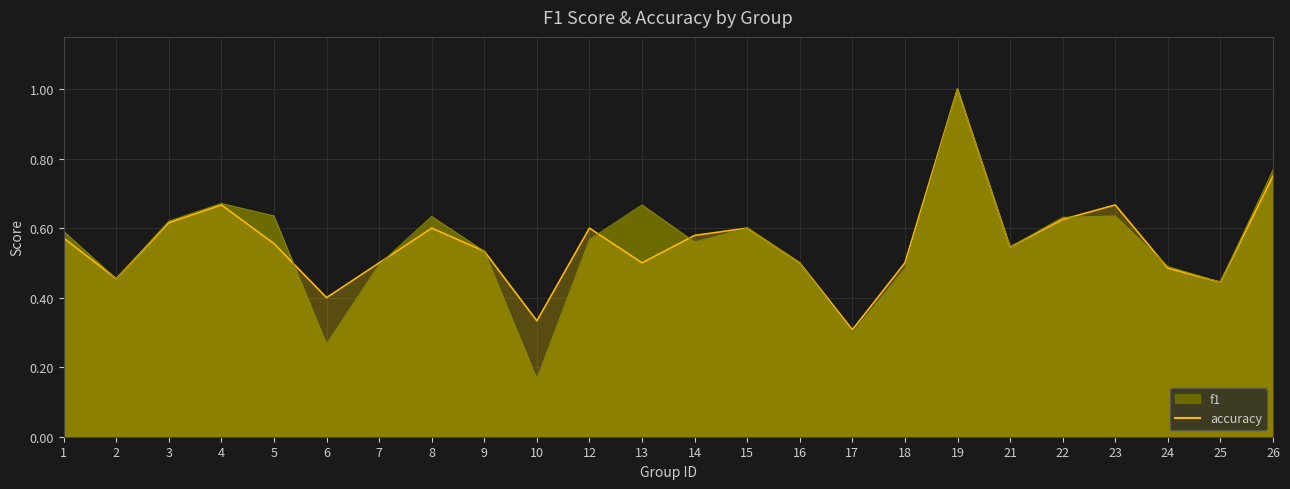

What is the difference between the maximum and second lowest values in the f1 series?

0.7